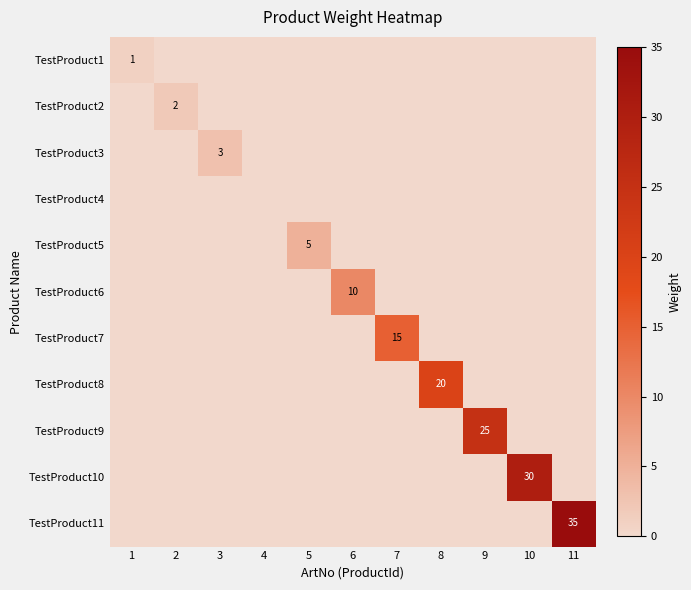

The value of TestProduct8 at 8 is 20. True or false?

True